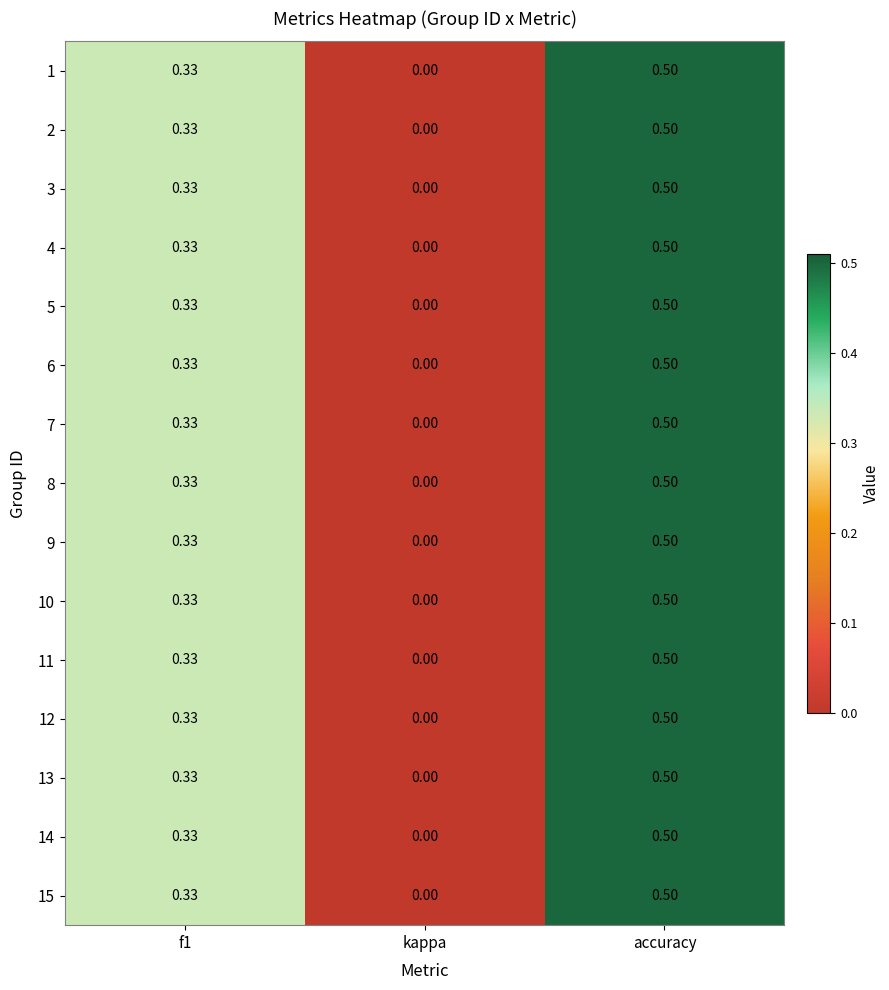

Where is 9 nearest to the value 0?

kappa